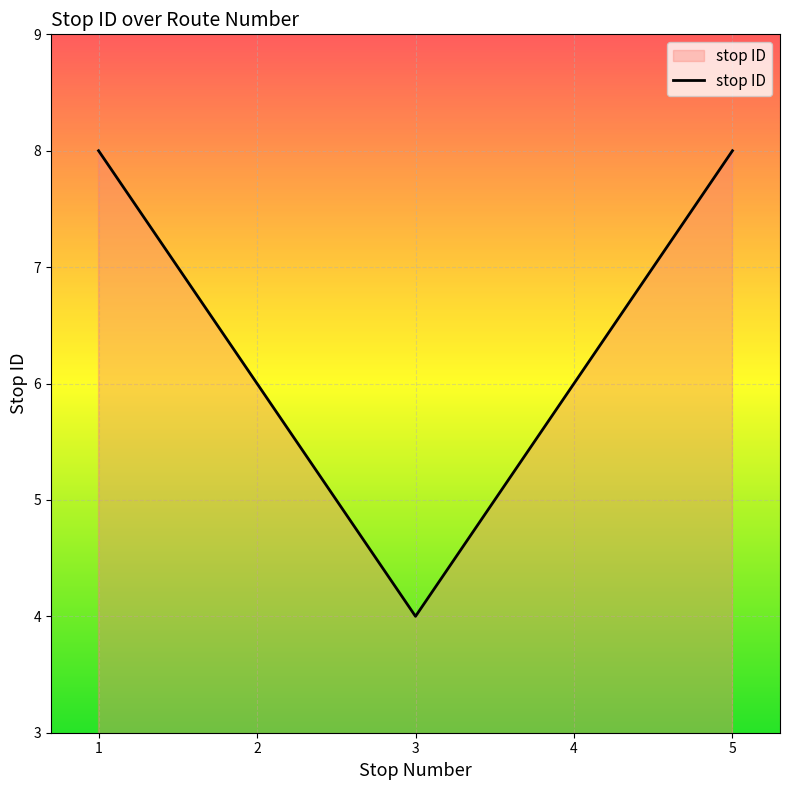

Approximately how many times larger is the value at 5 compared to 4?

1.3